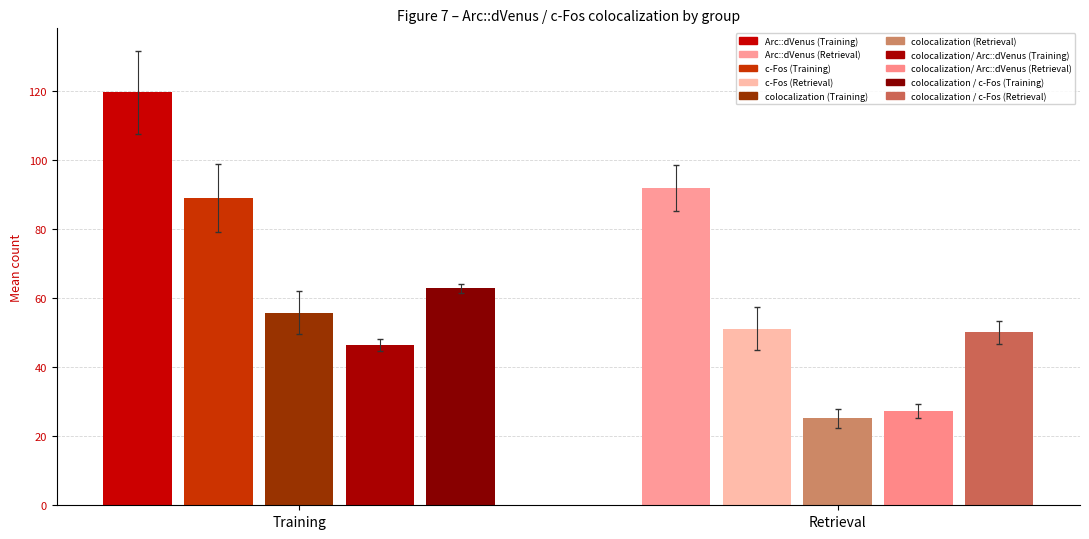

At which label does colocalization/ Arc::dVenus reach its peak?

Training